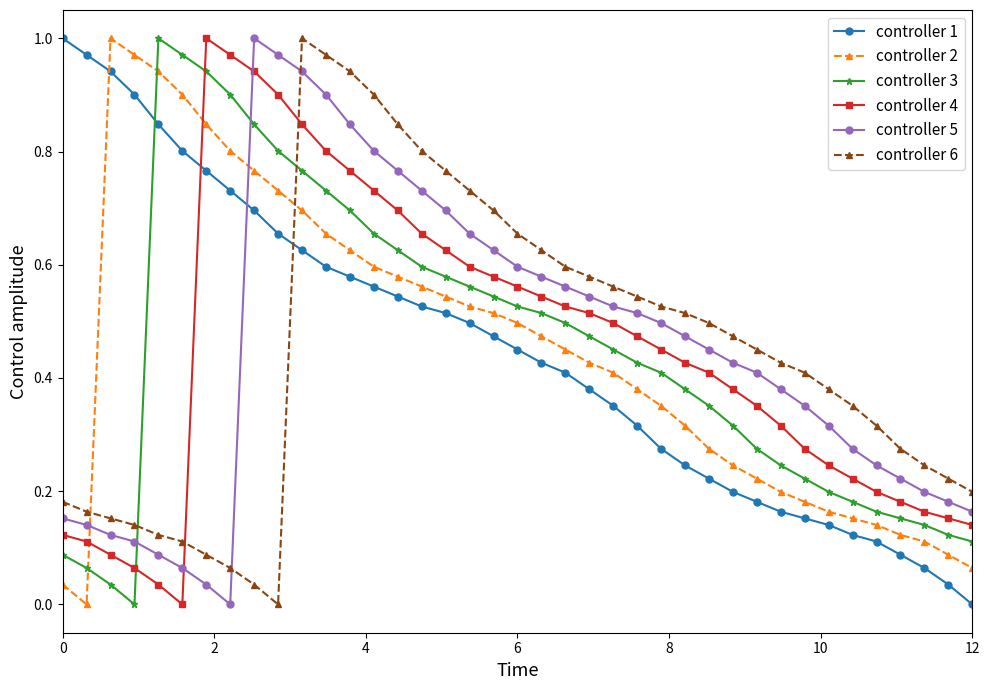

Does the chart have visible grid lines?

No